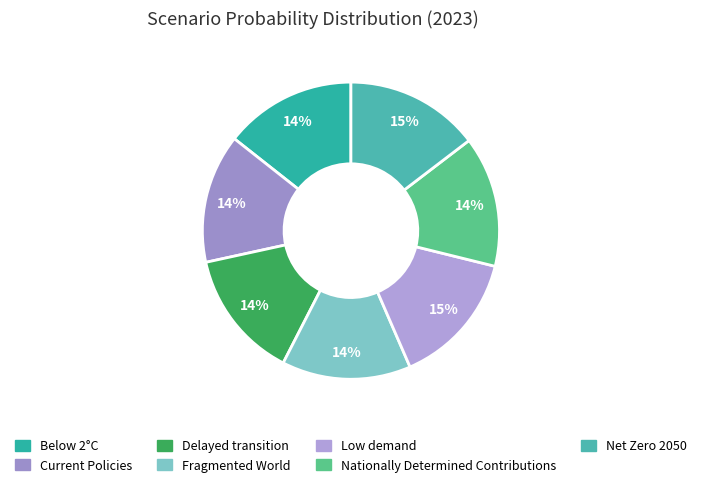

What is the smallest slice in the pie chart?

Fragmented World